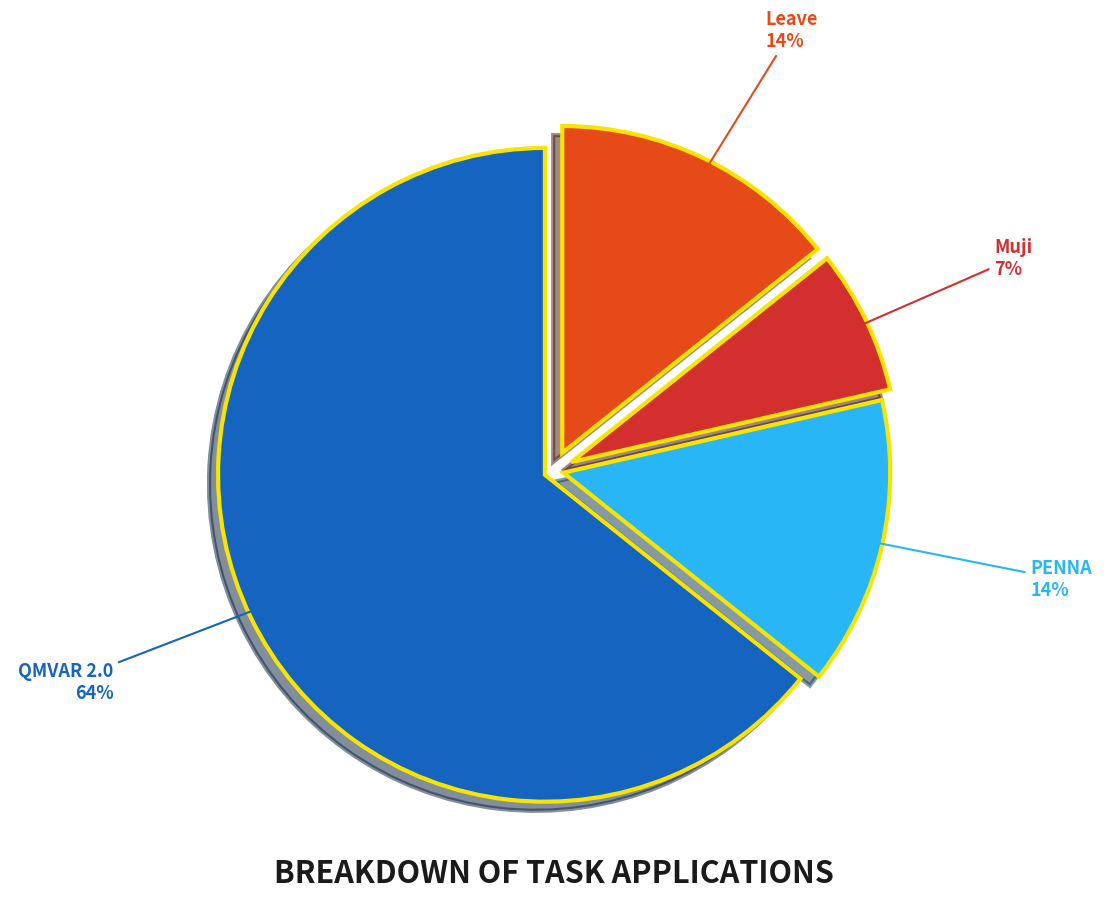

Is the sum of PENNA and Leave greater than half?

No